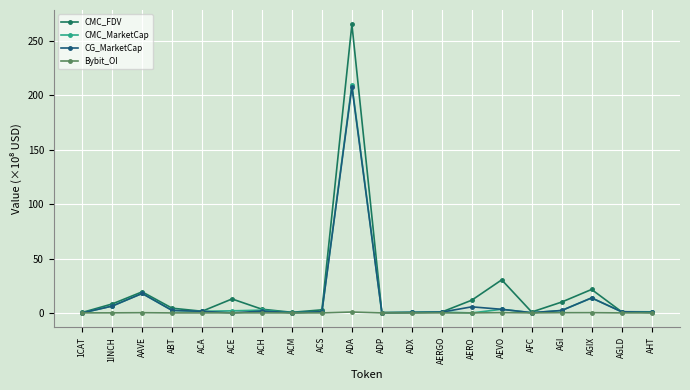

Is it true that CMC_FDV equals 265.1 at ADA?

True